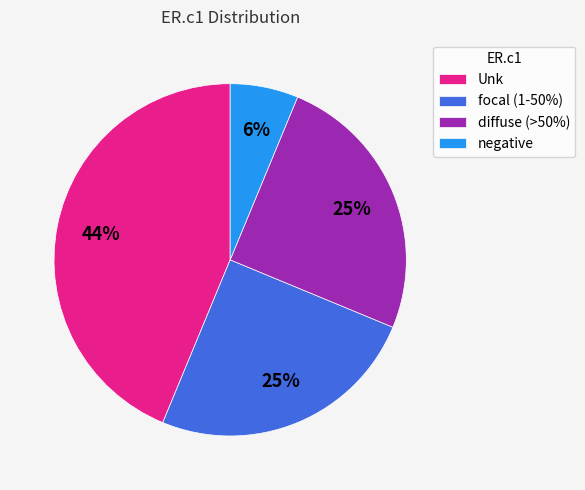

Is the sum of Unk and diffuse (>50%) greater than half?

Yes